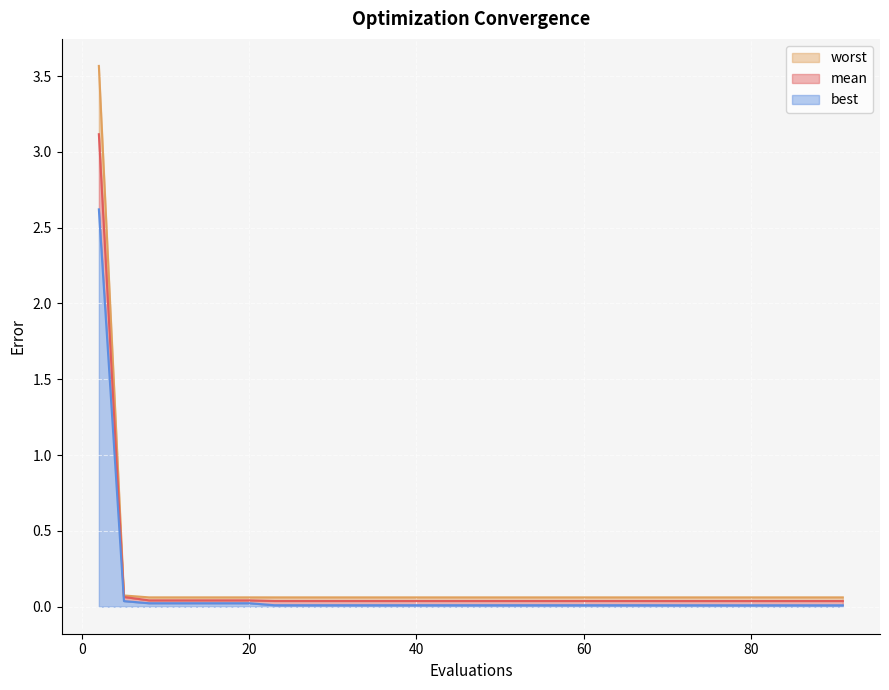

Where is the first local minimum for best?

79